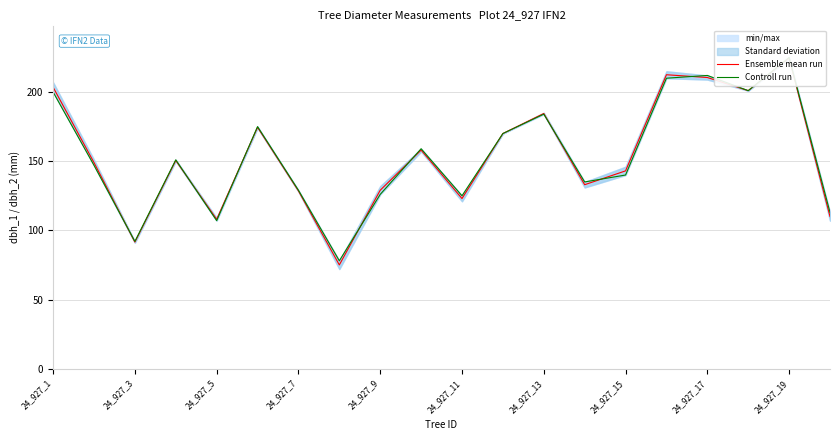

List the series in order of their overall mean, highest first.

Ensemble mean run, Controll run